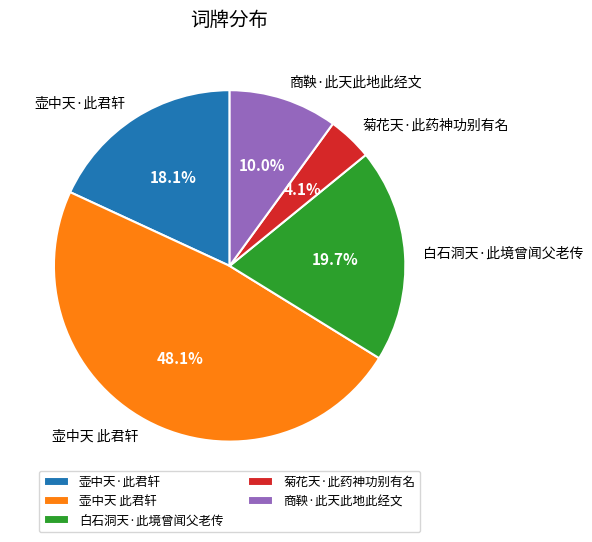

Which category has the smallest portion of the pie?

菊花天·此药神功别有名